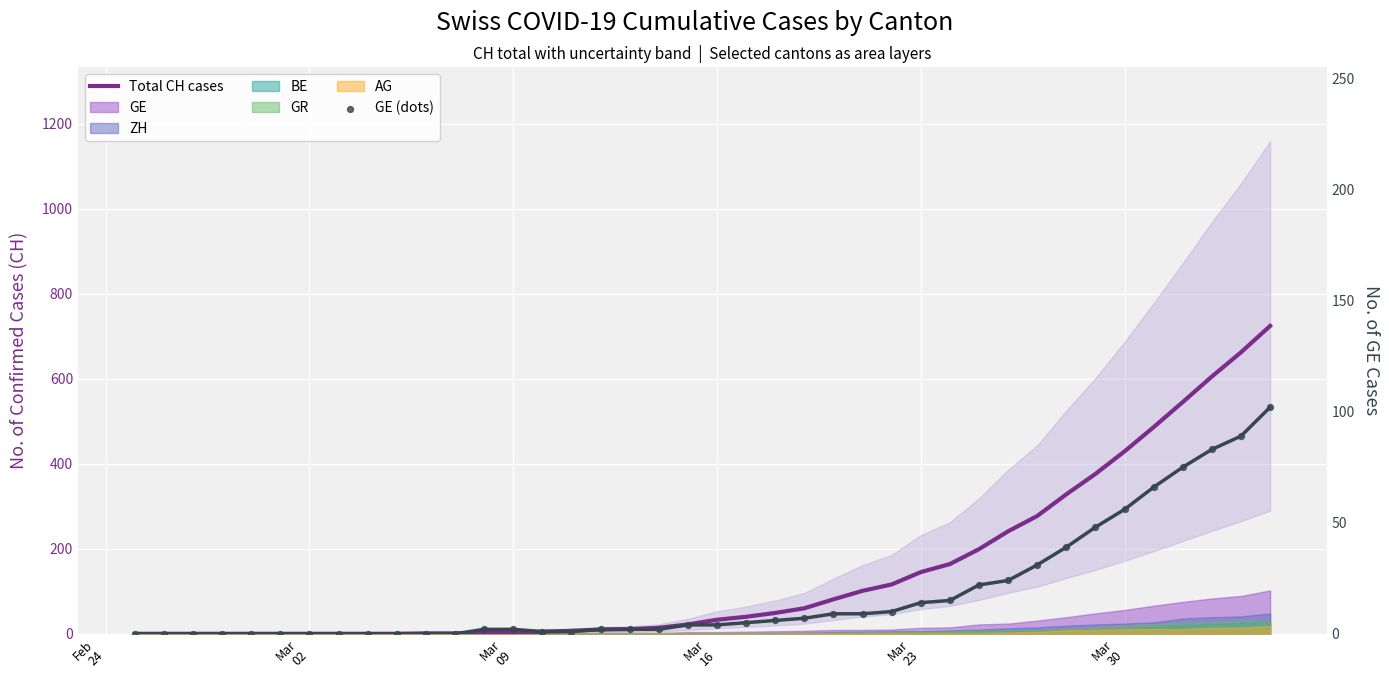

Which series has the largest total across all categories?

Total CH cases